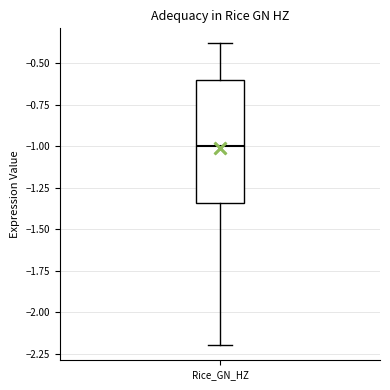

Read this box plot against the y-axis: the position of the median line, the range covered by the box, and the ends of both whiskers. The values are not printed on the chart, so give them approximately, as read against the axis.

median -1.00, box -1.35 to -0.60, whiskers -2.20 to -0.40